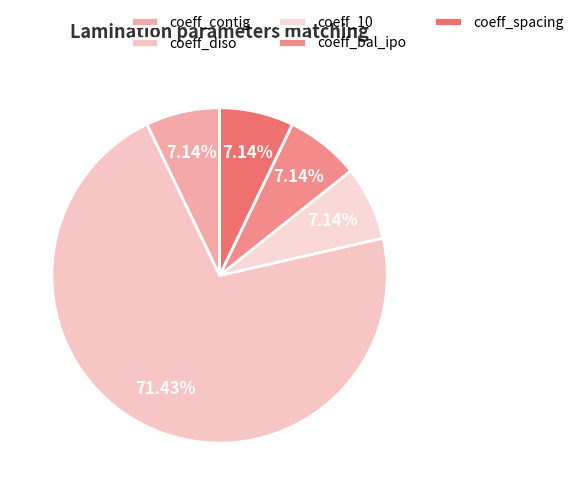

Count the number of slices in the pie.

5